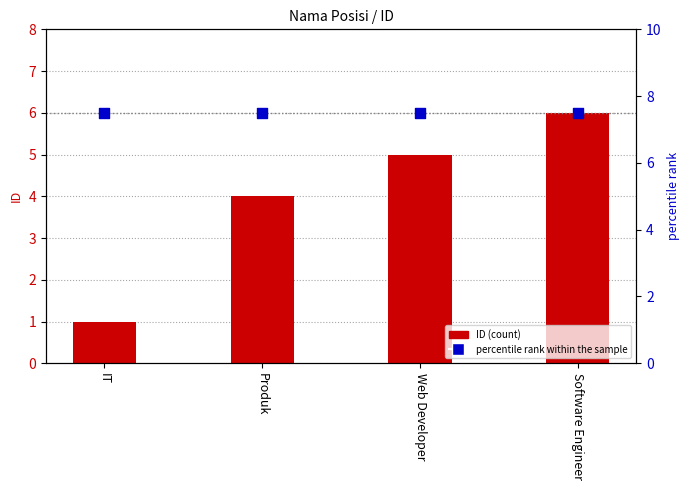

What is the total value across all series at Web Developer?

12.5